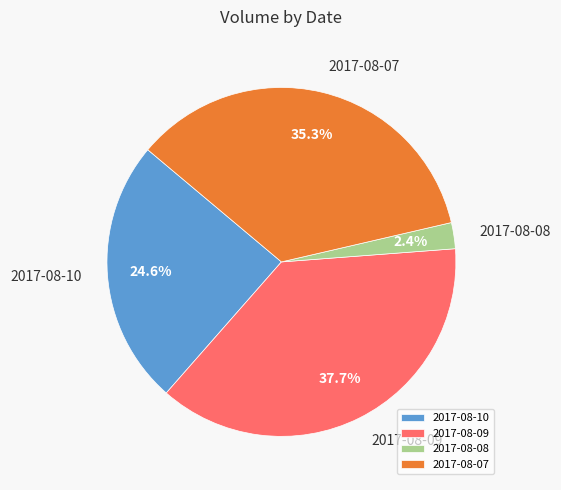

To the nearest percent, what is the average slice percentage?

25%